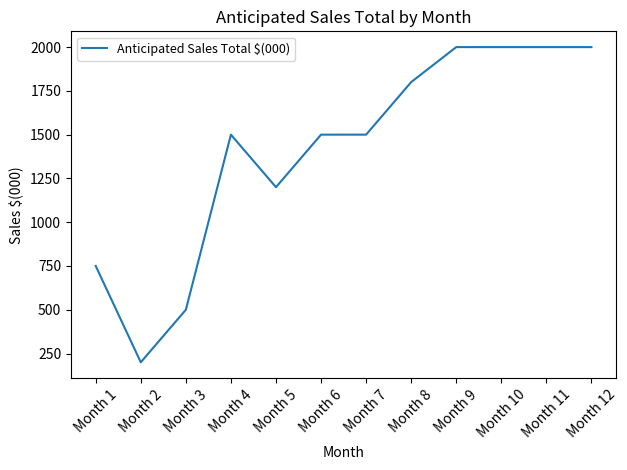

What is the sum of all values?

16950